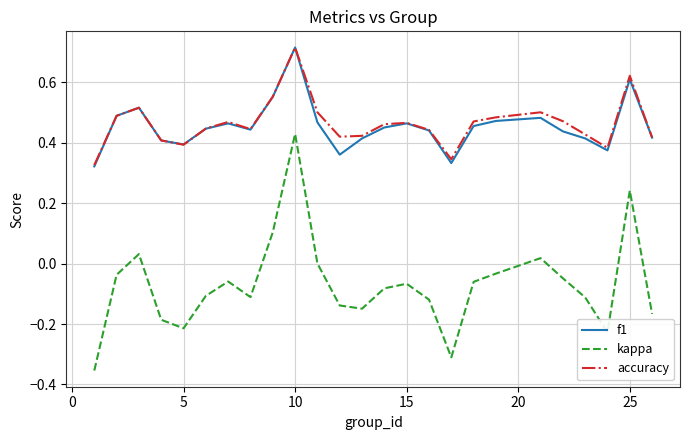

True or false: f1 and kappa cross at least once.

False